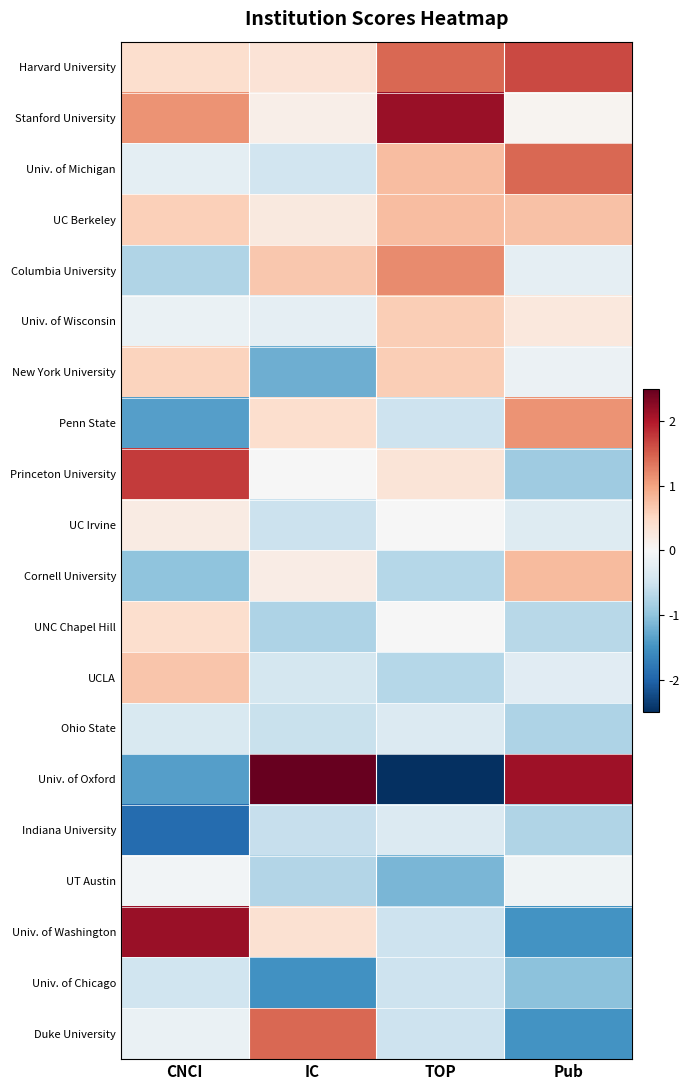

List the series in order of their peak value, highest first.

Univ. of Oxford, Univ. of Washington, Stanford University, Princeton University, Harvard University, Univ. of Michigan, Duke University, Columbia University, Penn State, Cornell University, UC Berkeley, UCLA, Univ. of Wisconsin, New York University, UNC Chapel Hill, UC Irvine, UT Austin, Ohio State, Indiana University, Univ. of Chicago